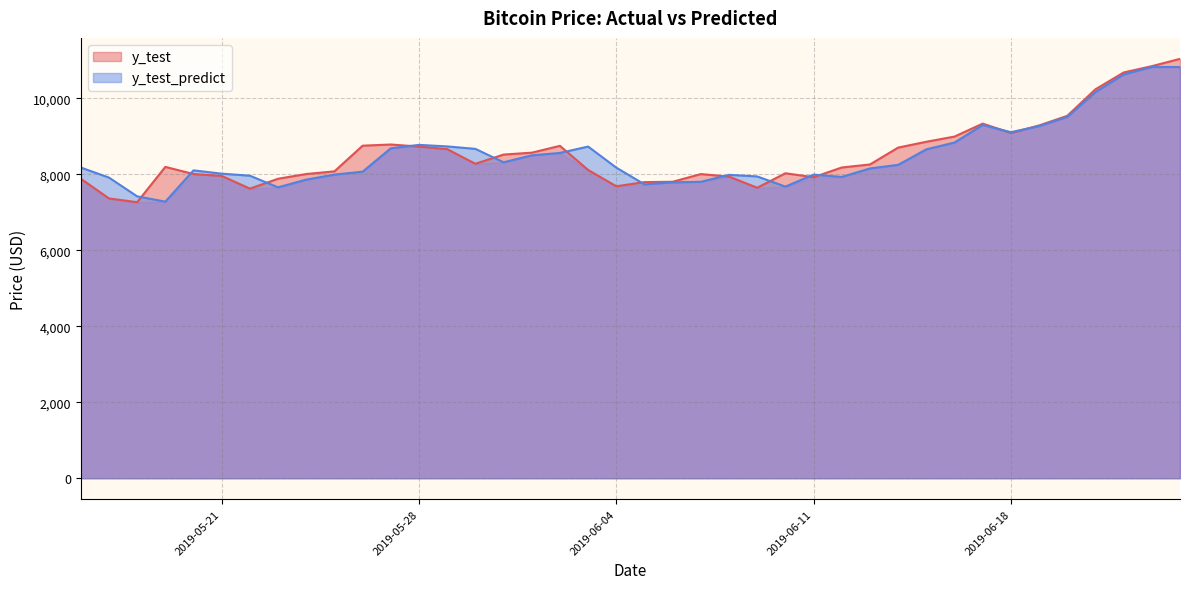

At which label is y_test_predict closest to 9049?

2019-06-18